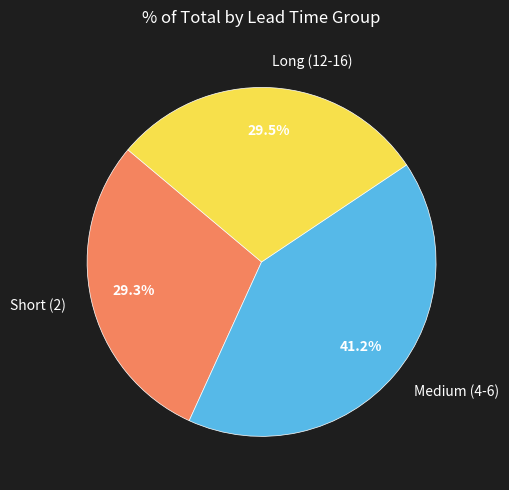

Which has a higher value, Medium (4-6) or Long (12-16)?

Medium (4-6)